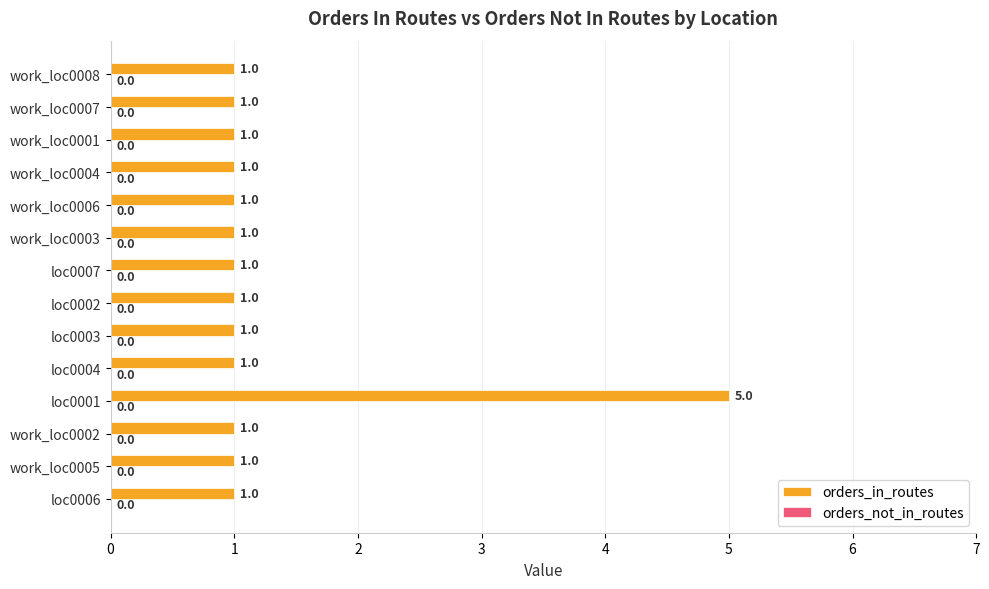

What is the minimum value shown in the chart?

1